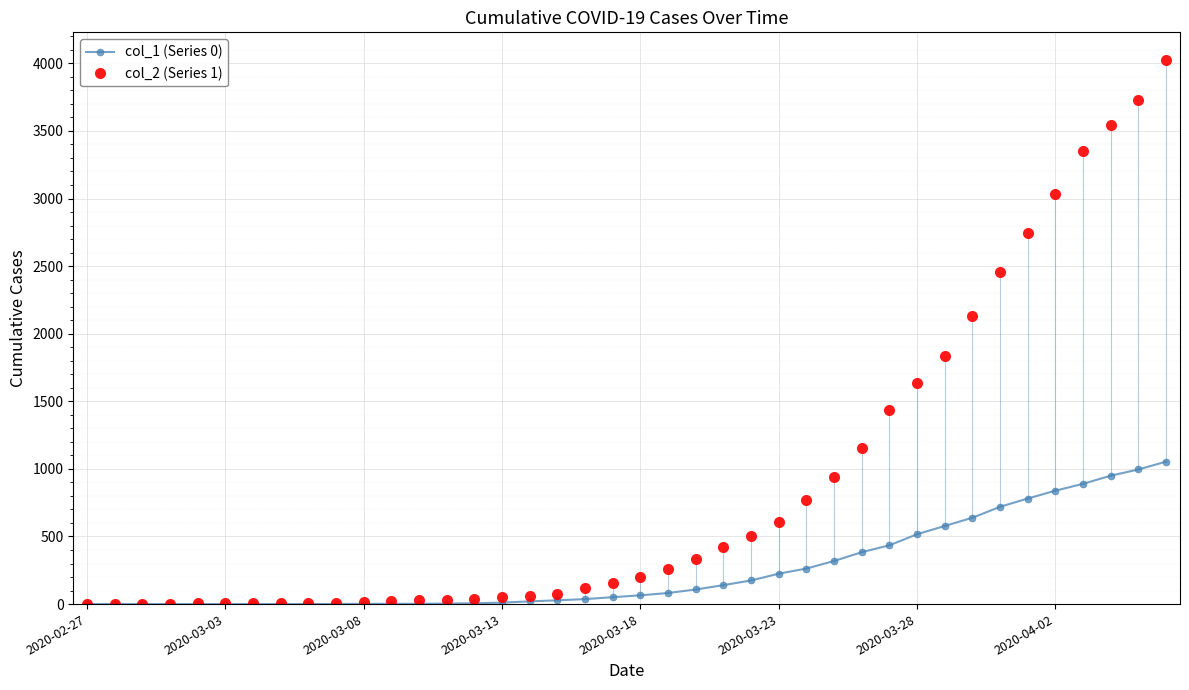

List the series in order of their peak value, lowest first.

col_1 (Series 0), col_2 (Series 1)